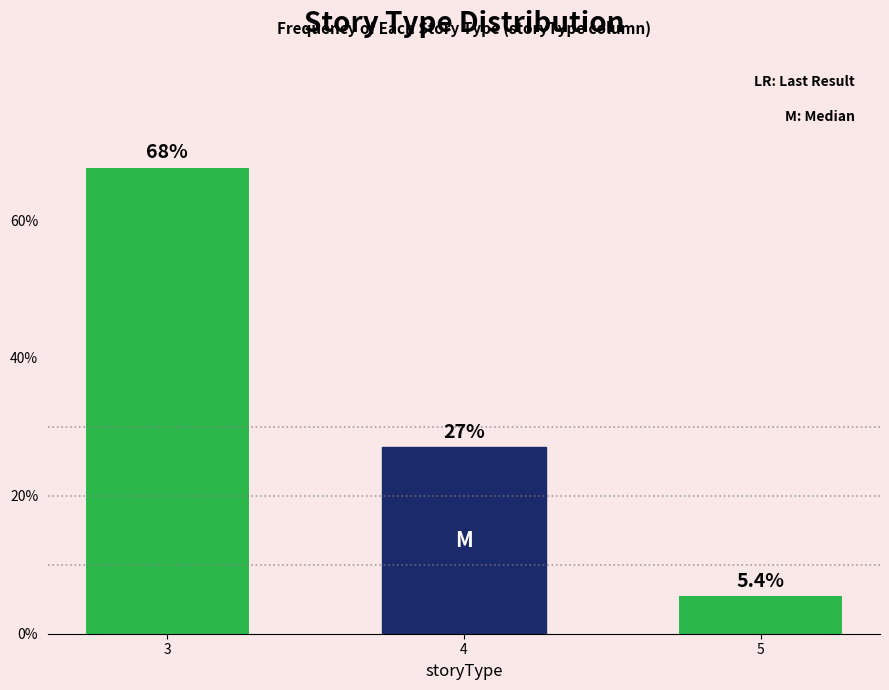

Reading left to right, what are all the values shown in this chart?

67.6	27.0	5.4